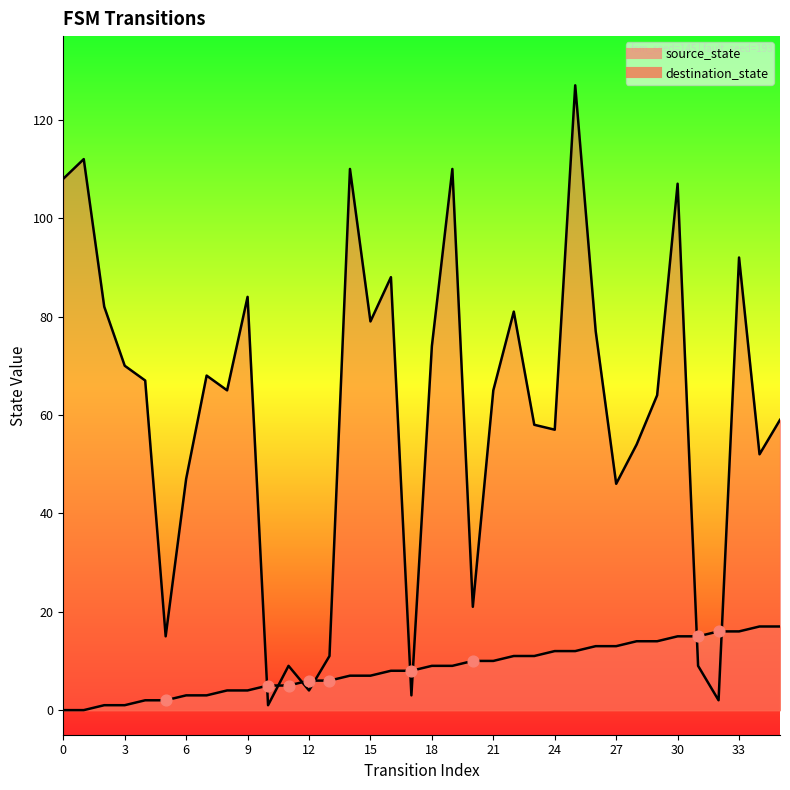

At how many categories does at least one series exceed 41?

27